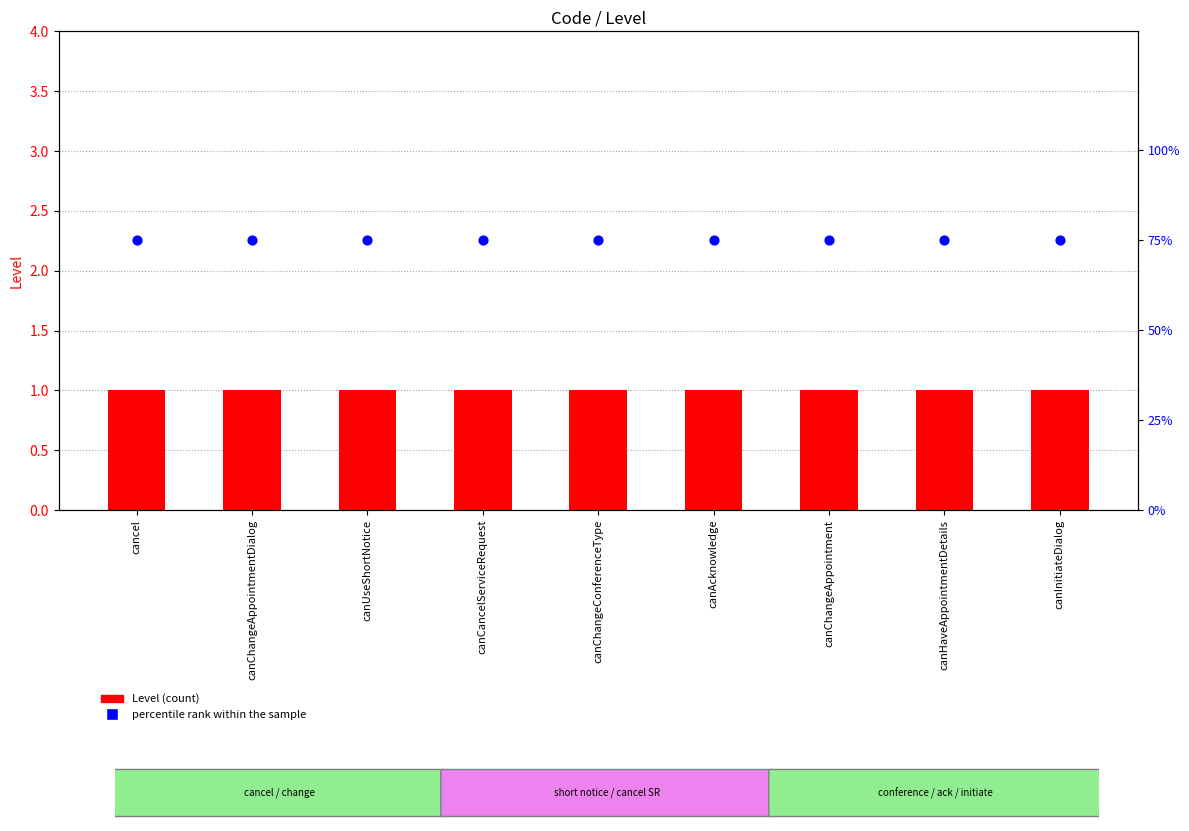

Is the value of percentile rank within the sample at canChangeAppointment greater than the value of Level at canAcknowledge?

Yes